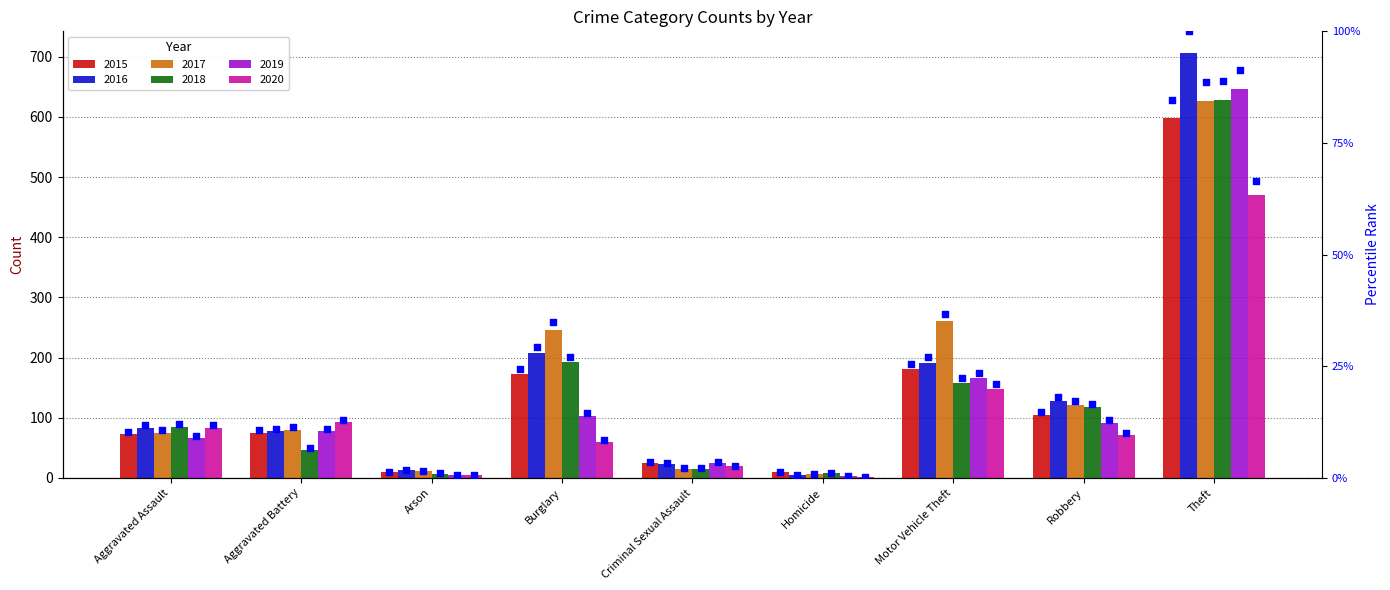

Is the value of 2019 pct at Aggravated Battery greater than the value of 2015 pct at Robbery?

No